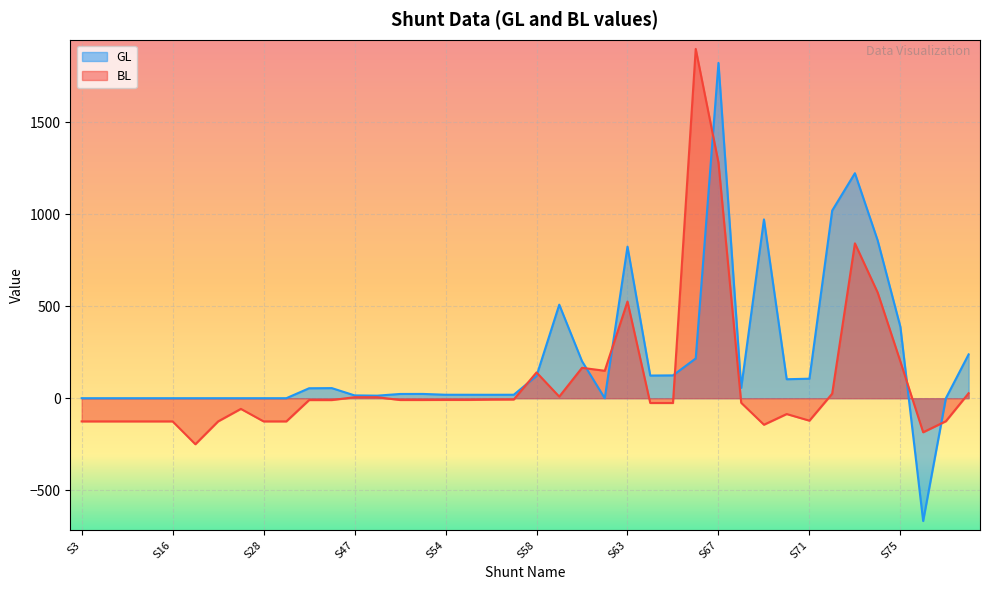

Which series has the widest spread of values?

GL